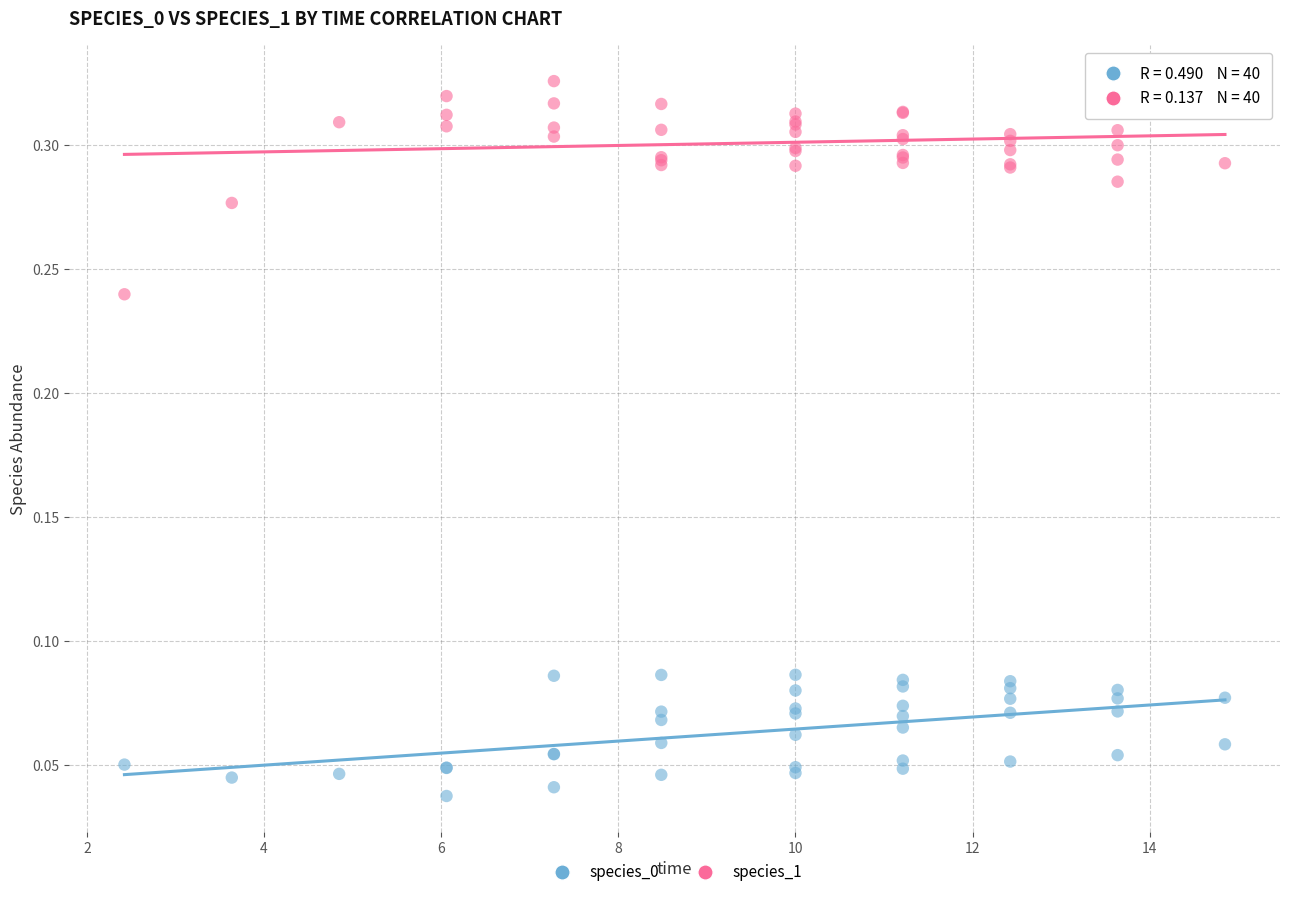

What is the X range (max minus min) for the scatter plot?

12.4